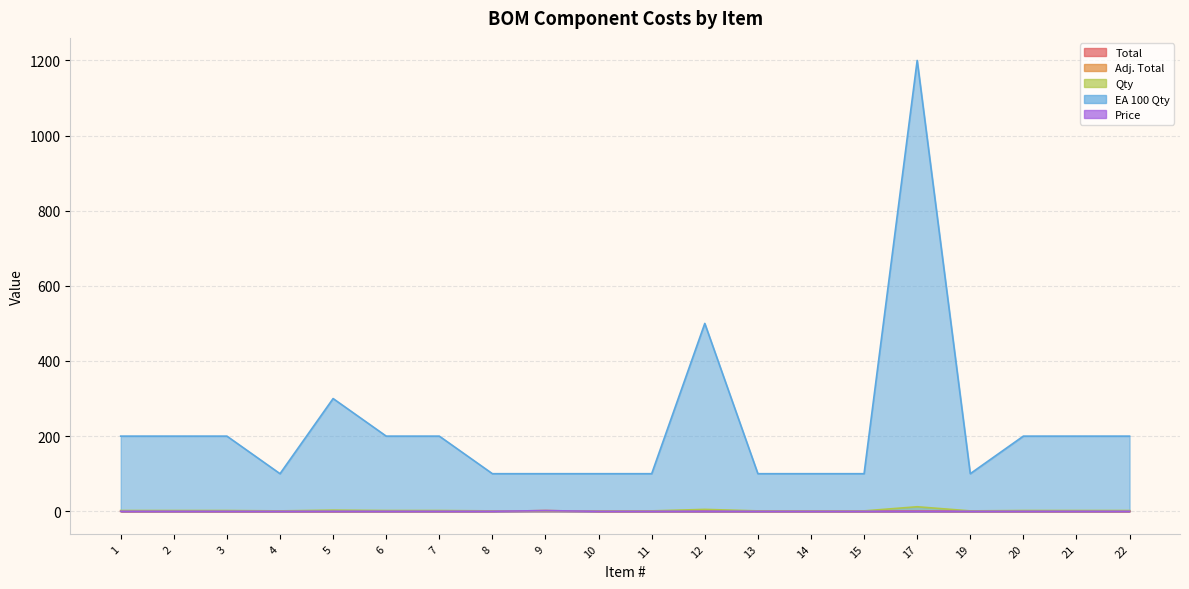

What is the sum of all Qty values?

45.0